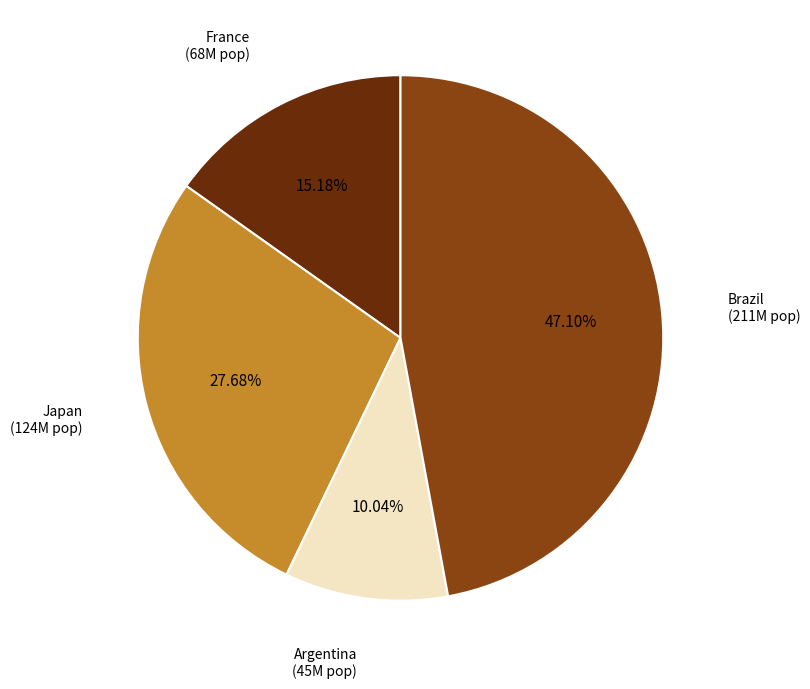

Is there a majority slice in this chart?

No